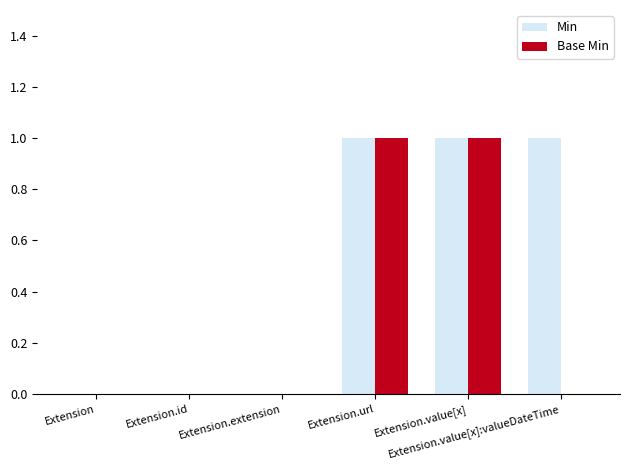

Are the bars grouped side by side (vs. stacked)?

Yes